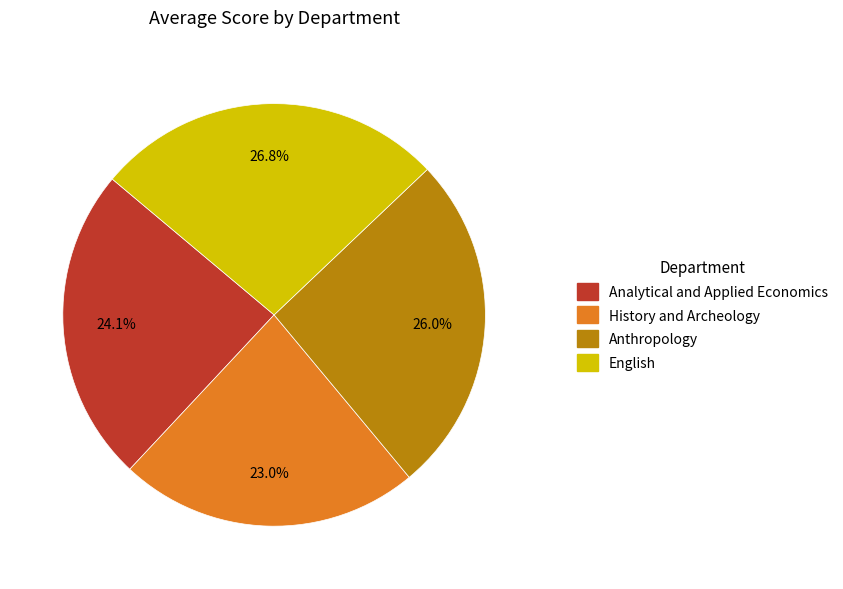

Does any single category account for the majority?

No